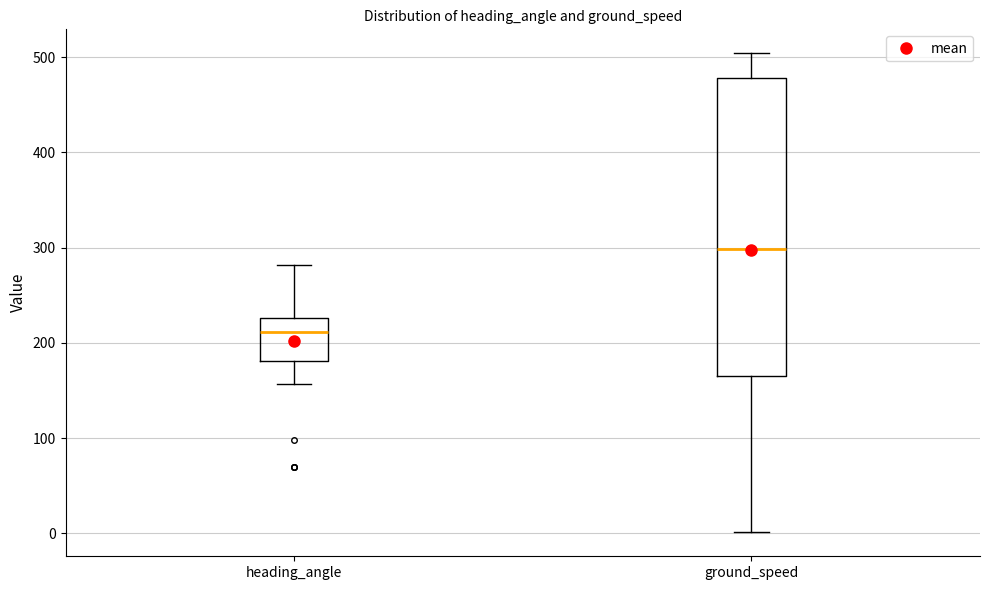

Which box has the lowest median line?

heading_angle